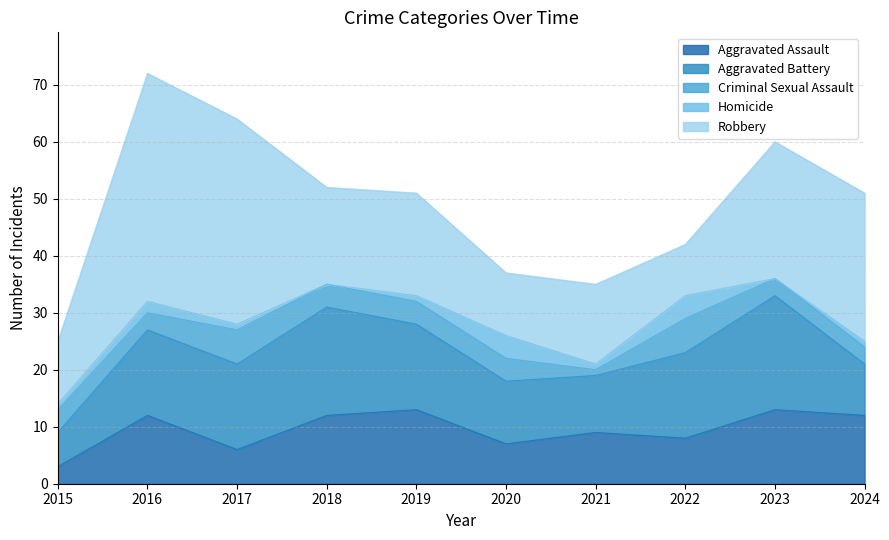

Rank the series at 2016 from lowest to highest value.

Homicide, Criminal Sexual Assault, Aggravated Assault, Aggravated Battery, Robbery